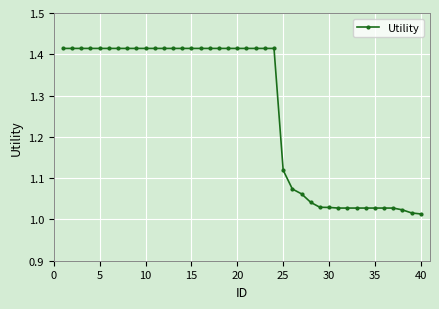

What is the average value?

1.3